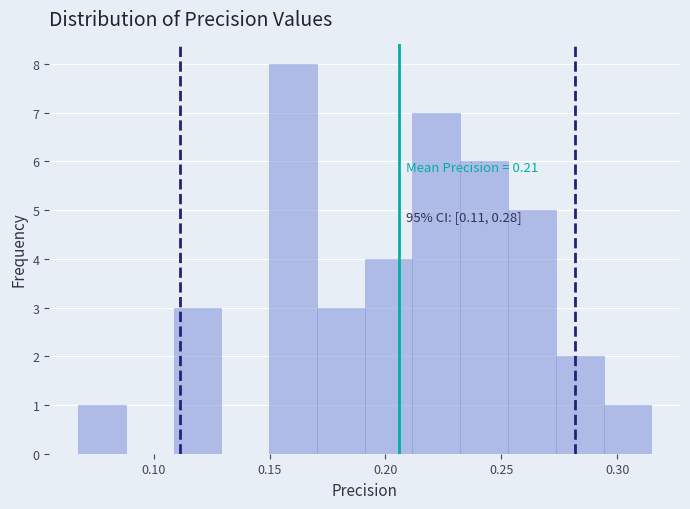

Over which range of the x-axis is the bar tallest?

0.150 to 0.170